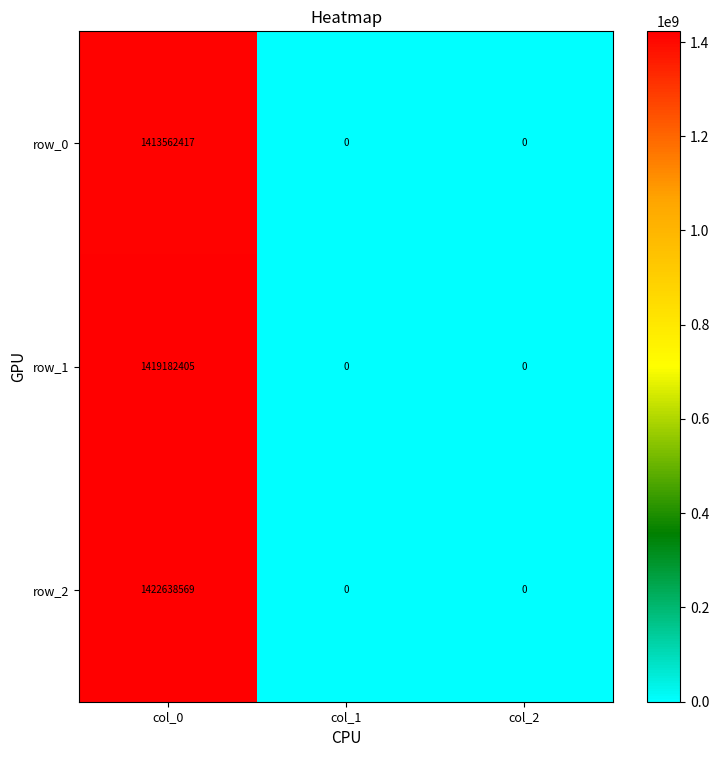

What is the greatest value displayed?

1422638569